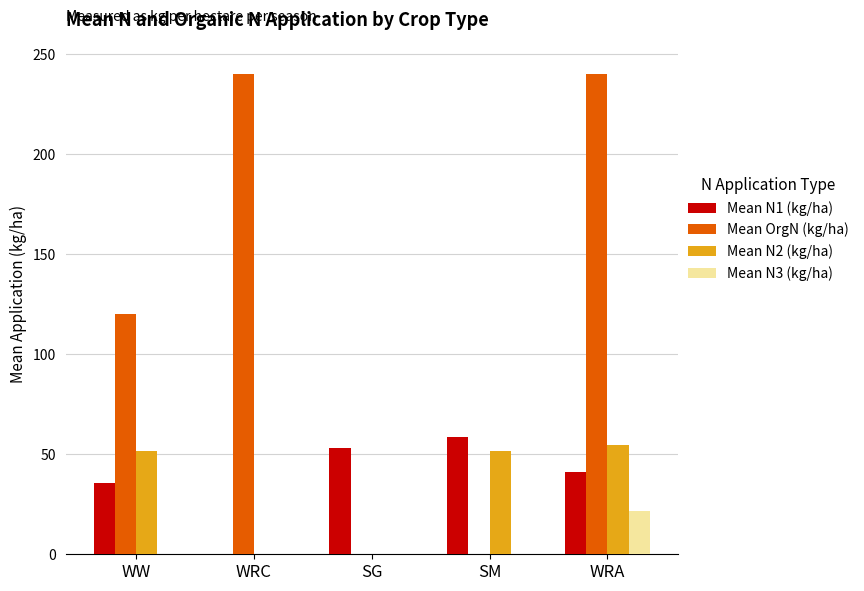

At which category is the sum across all series the highest?

WRA